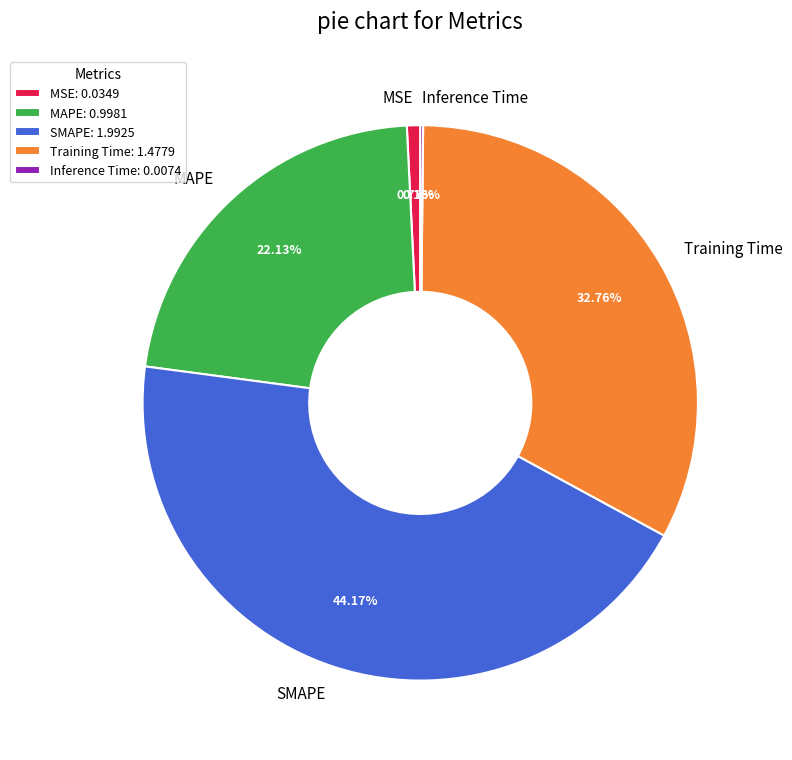

Is the sum of MAPE and MSE greater than half?

No